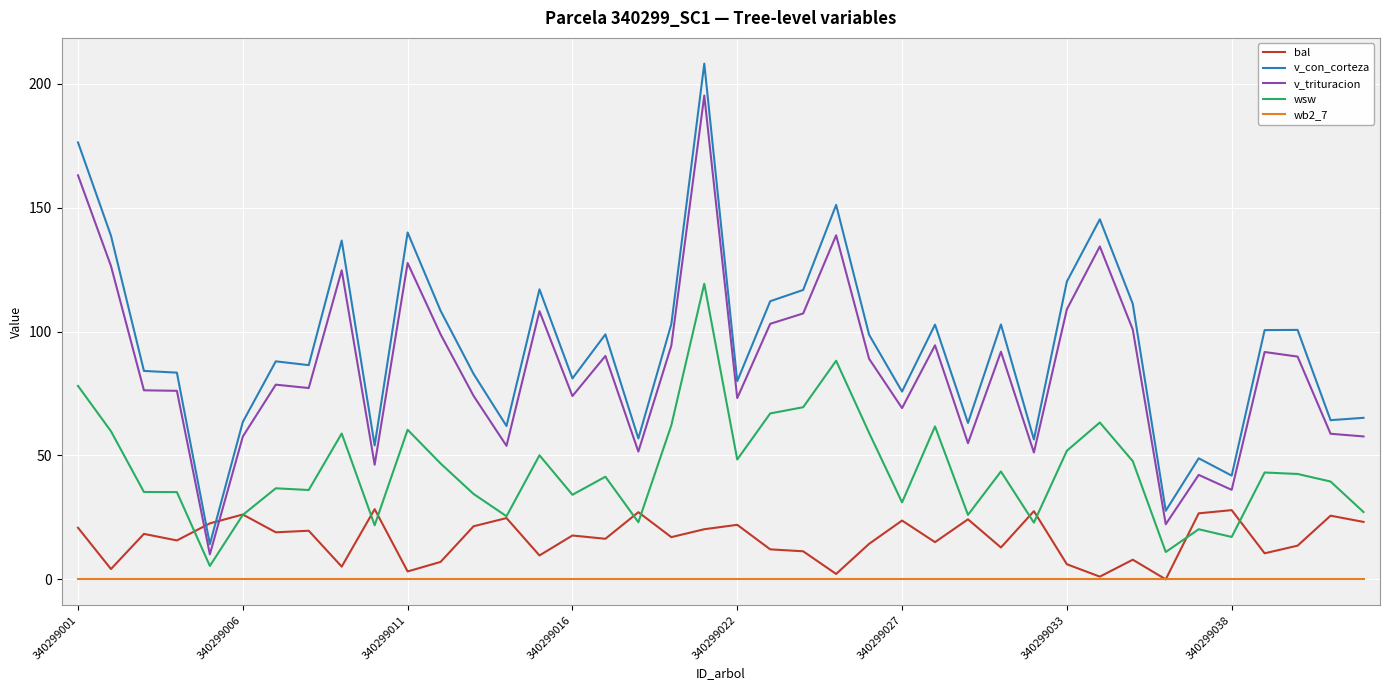

What is the minimum value for v_con_corteza?

14.2